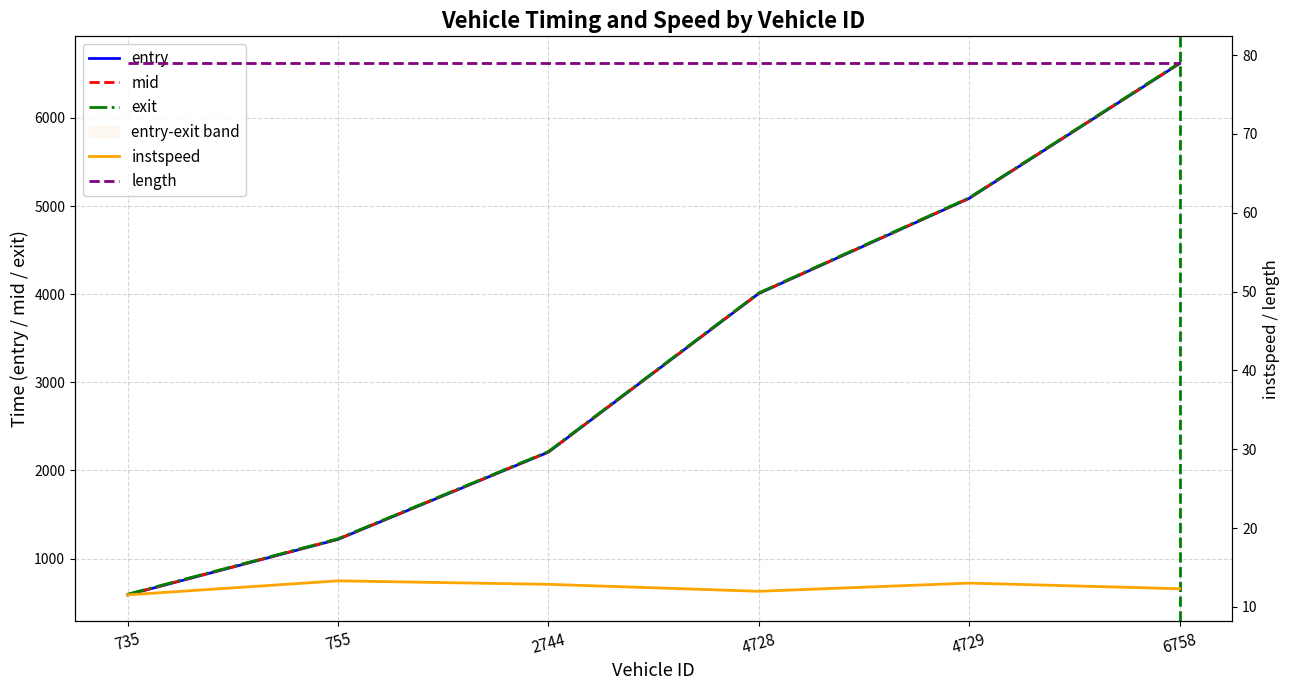

Is it true that exit equals 1225.0 at 755?

True